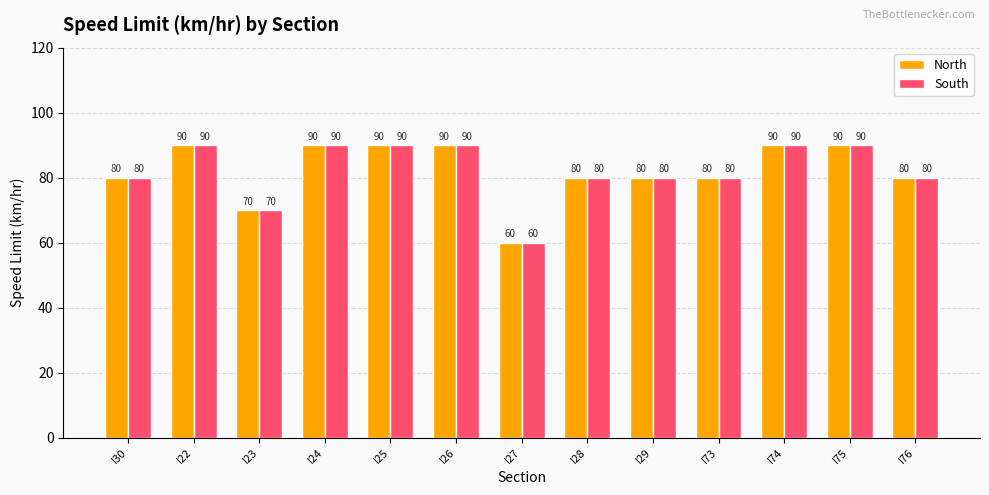

What is the smallest value displayed?

60